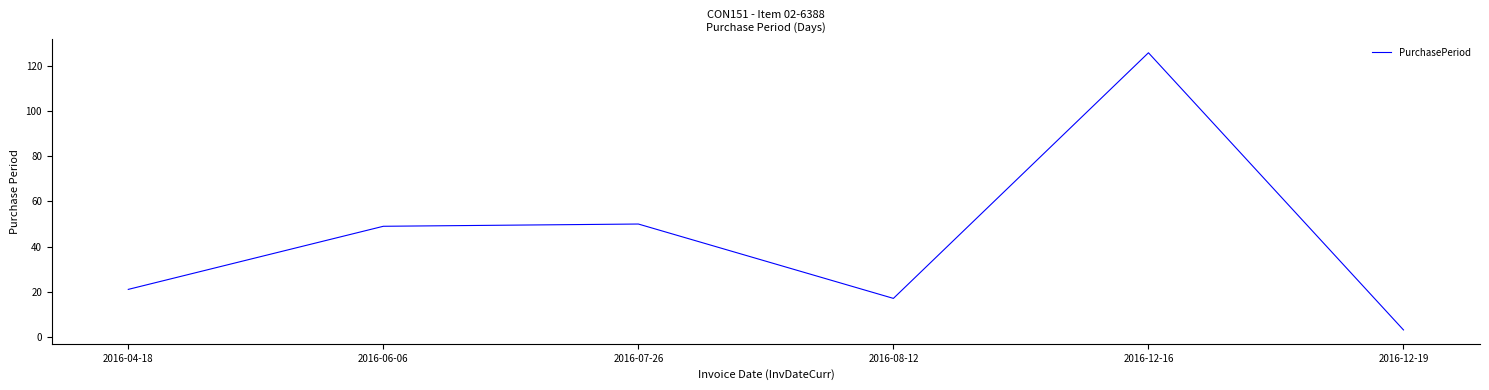

True or false: the data shows 21 at 2016-04-18.

True